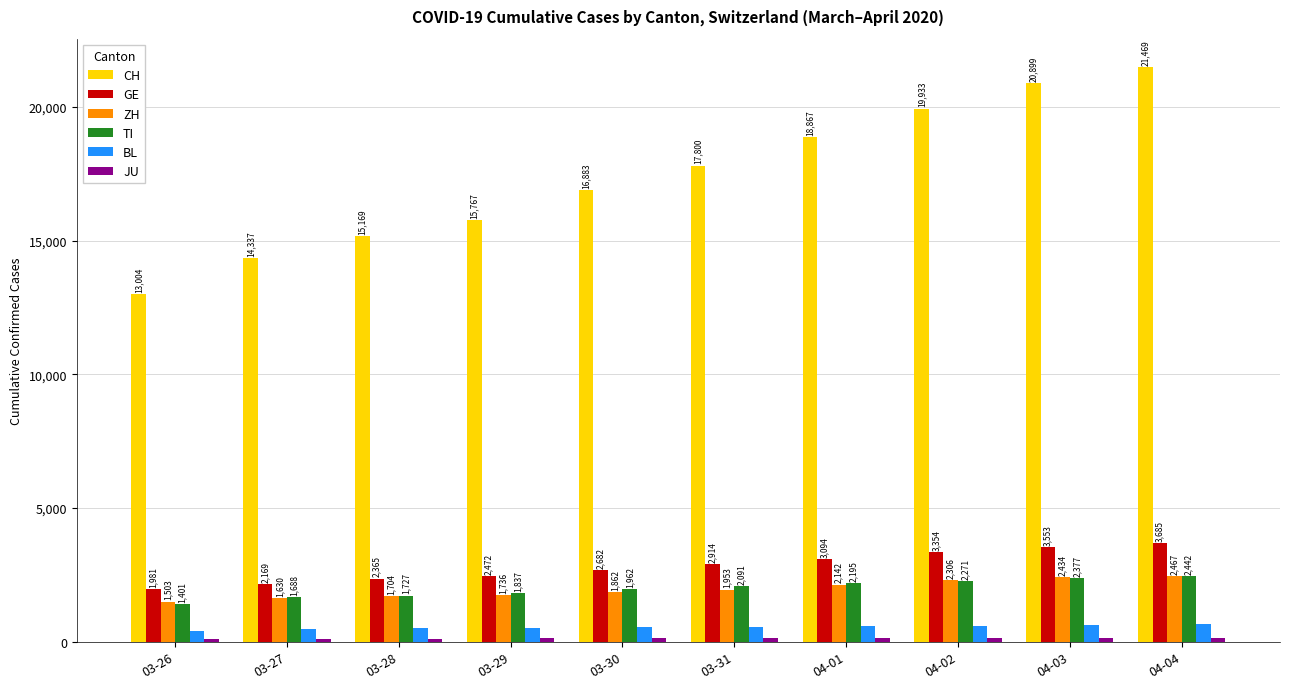

What is the label of the 4th bar from the right?

04-01